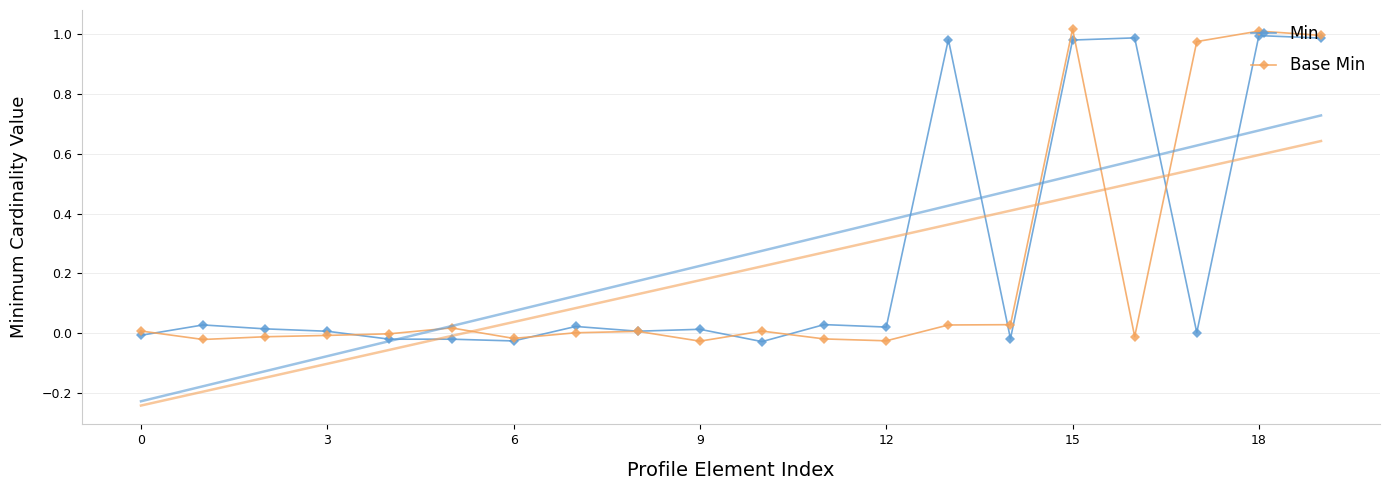

At which category does the chart reach its minimum across all series?

10